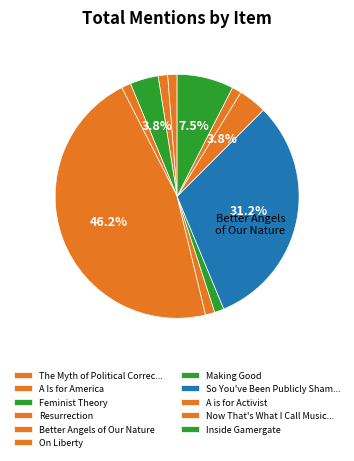

What percentage do On Liberty and Making Good together represent?

2.5%